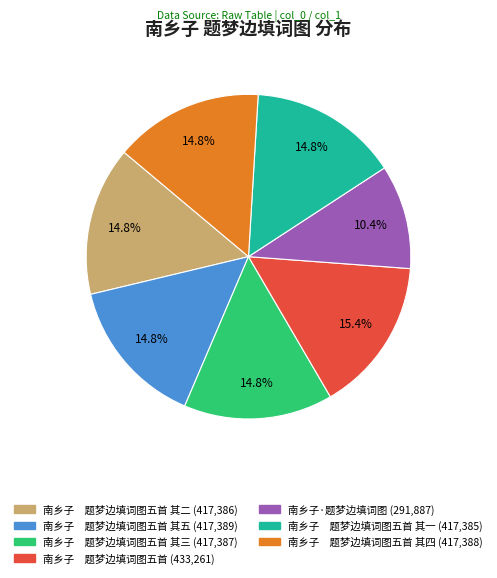

Does any single category account for the majority?

No